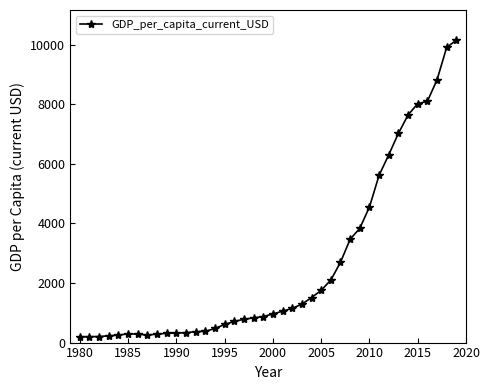

What is the value of the 5th point from the left?

250.7